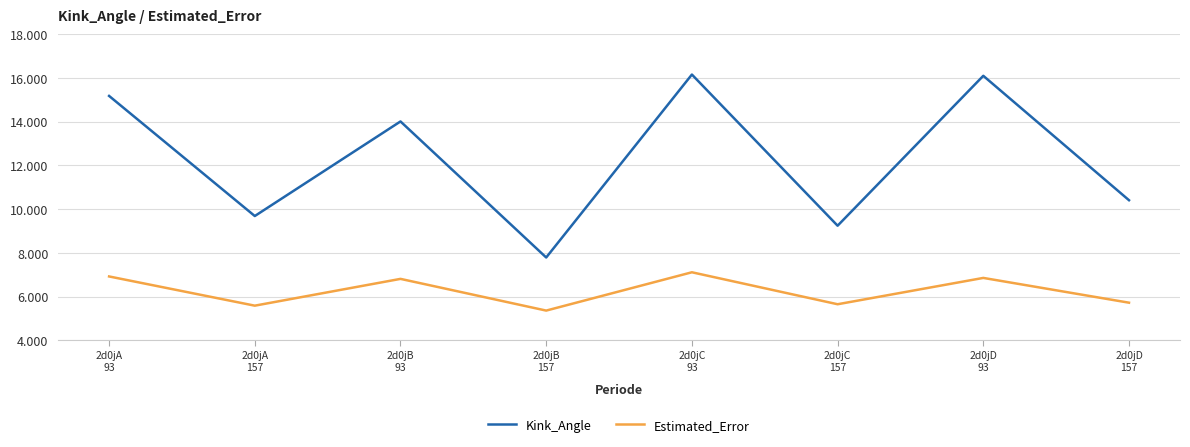

How many values in the Estimated_Error series are below 6?

4